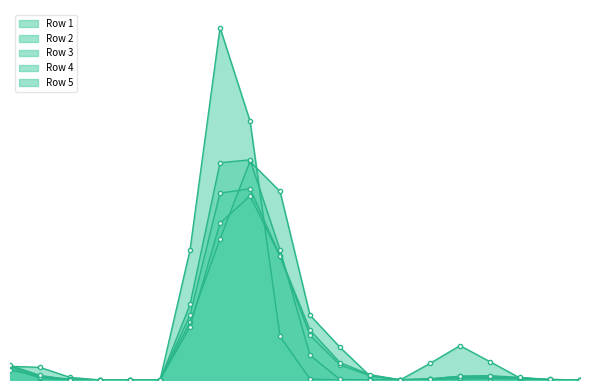

What are all the series names shown in the legend?

Row 1, Row 2, Row 3, Row 4, Row 5